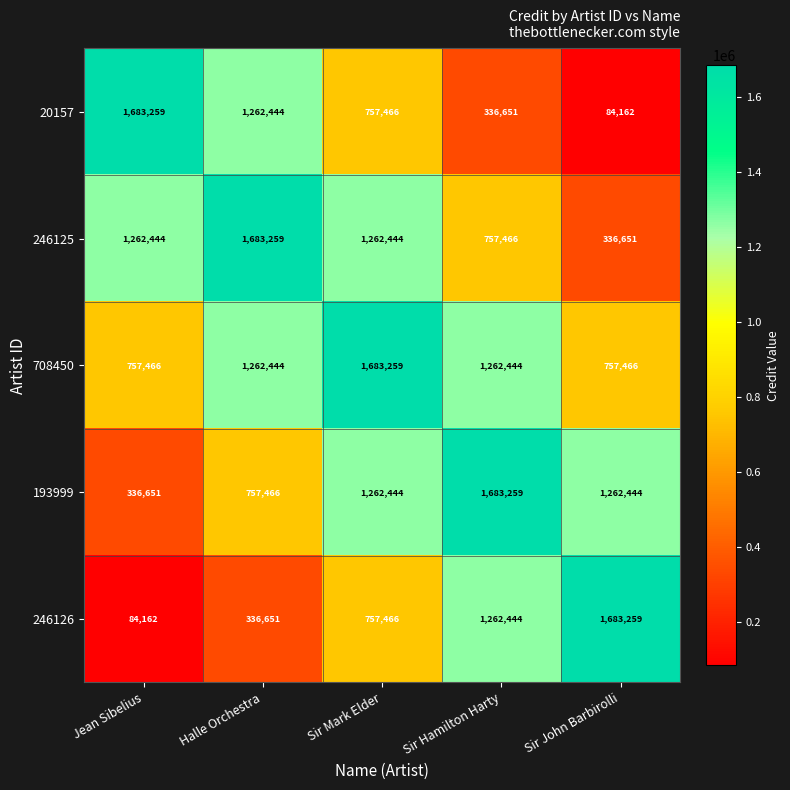

What is the total value across all series at Halle Orchestra?

5302264